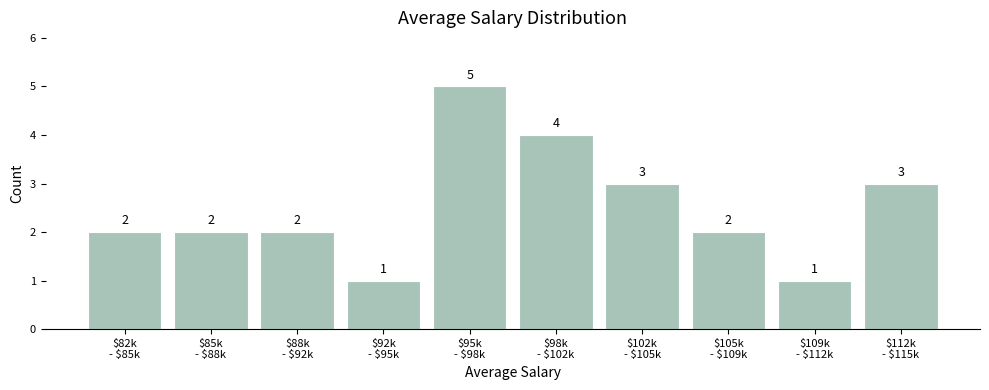

Reading left to right, list all the values displayed in this chart.

2	2	2	1	5	4	3	2	1	3